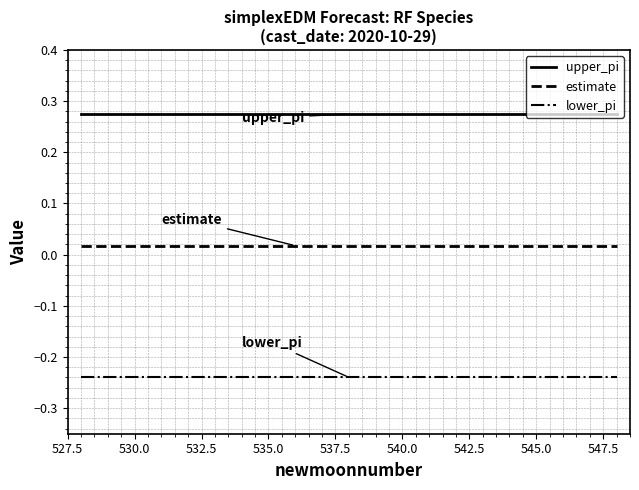

Rank the series by their maximum value, from lowest to highest.

lower_pi, estimate, upper_pi